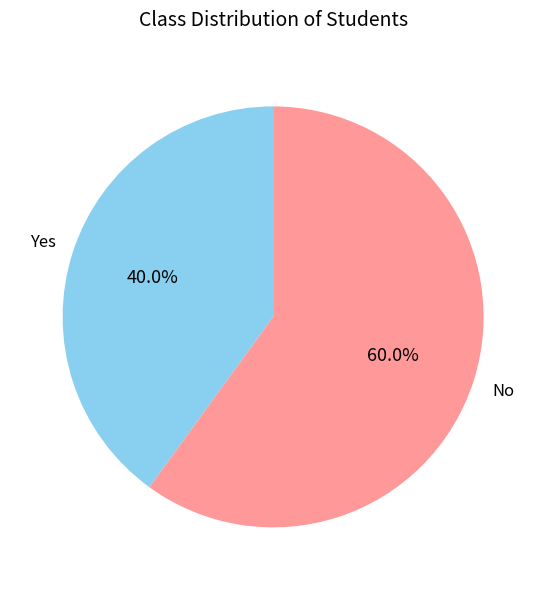

Is there a majority slice in this chart?

Yes